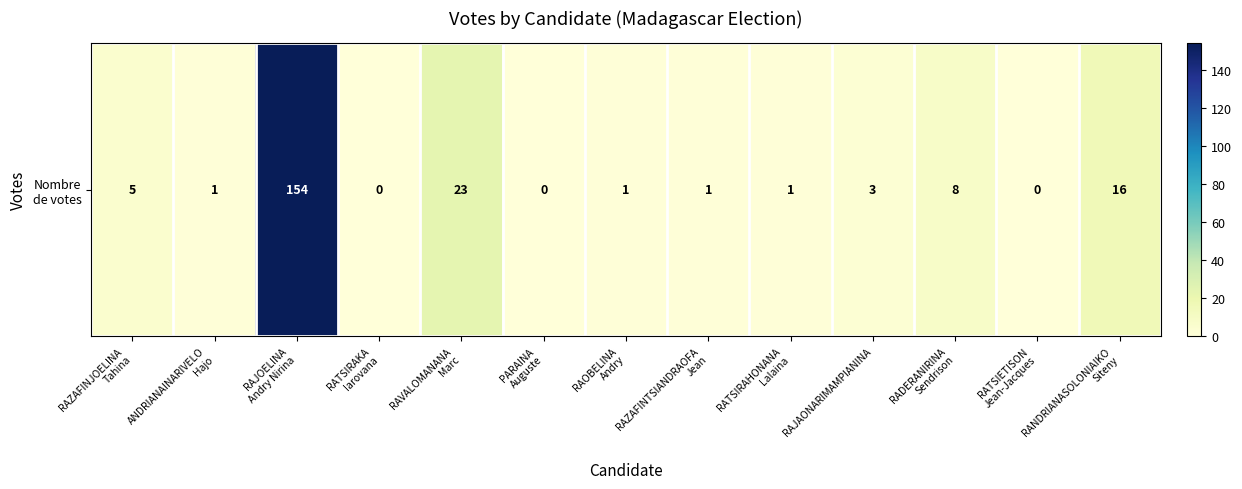

What is the maximum value shown in the chart?

154